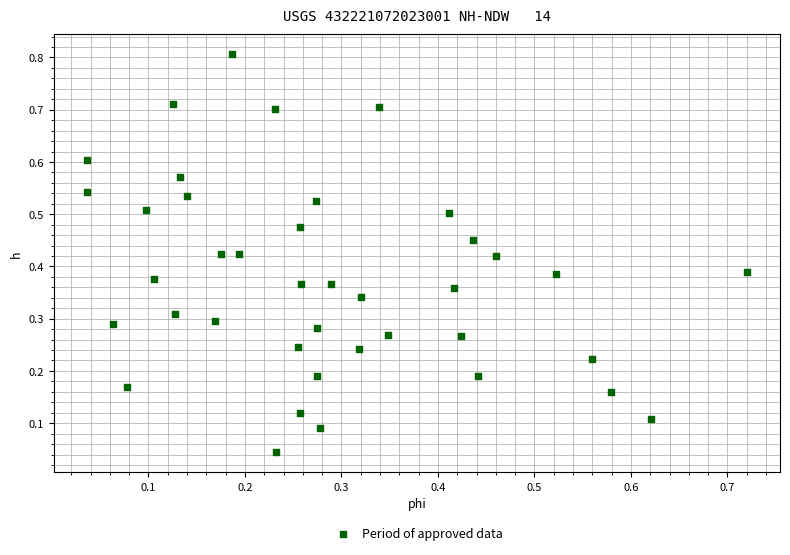

What is the range of Y values (max minus min)?

0.8